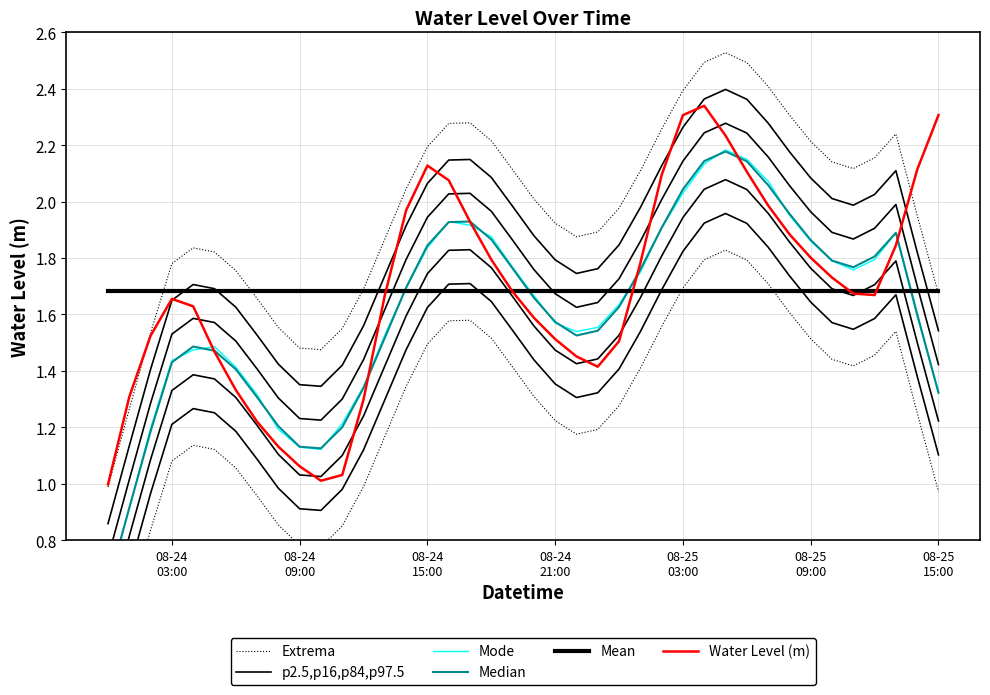

How many interior local peaks does the Median series have?

4